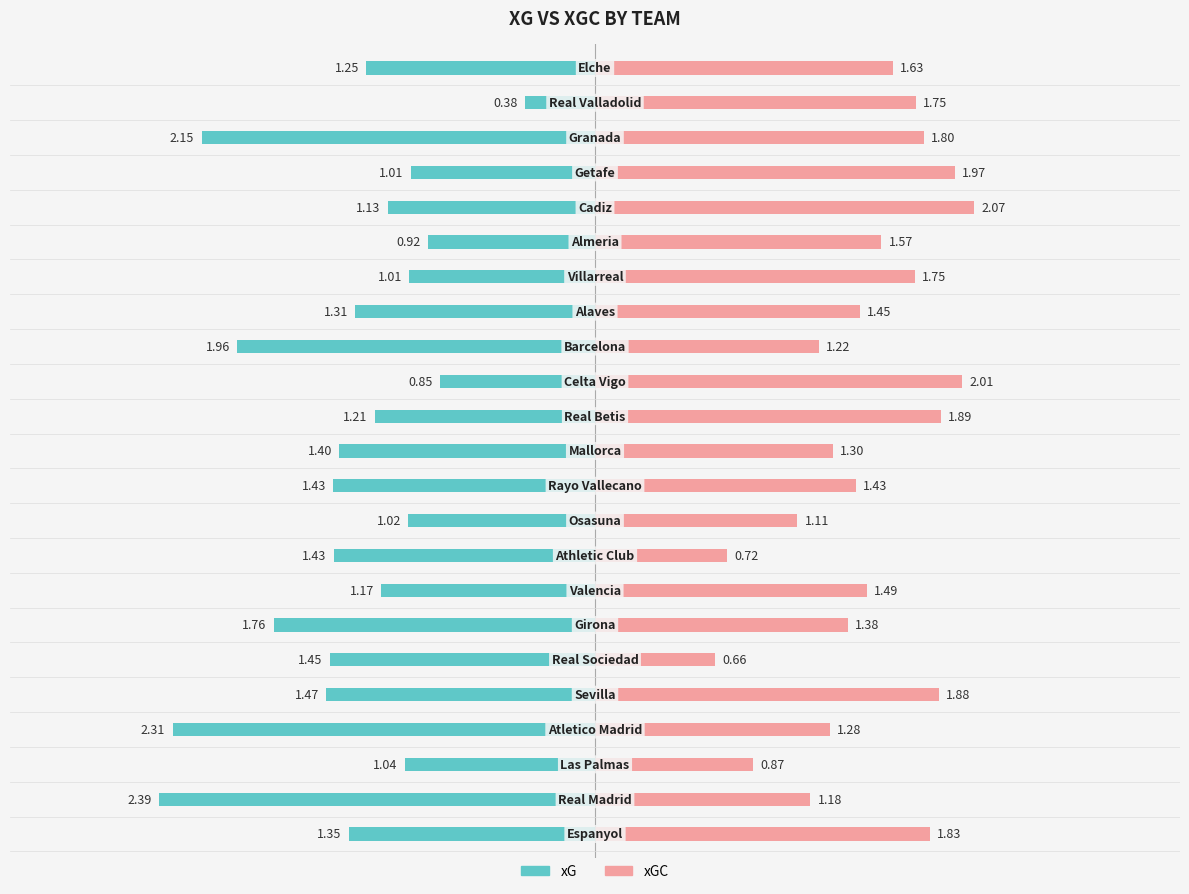

True or false: xG has a value of -1.5 at 9.

False